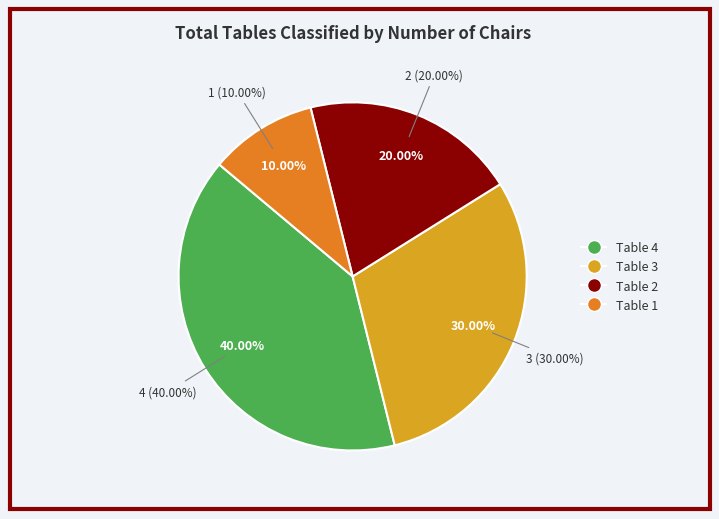

Which has a higher value, Table 3 or Table 4?

Table 4